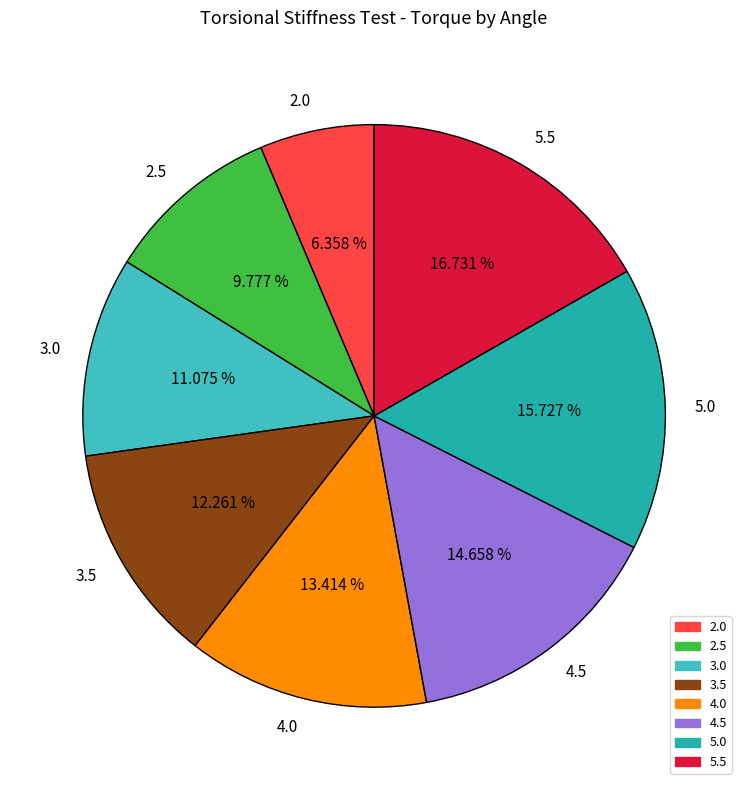

What percentage is NOT represented by 2.0?

93.6%